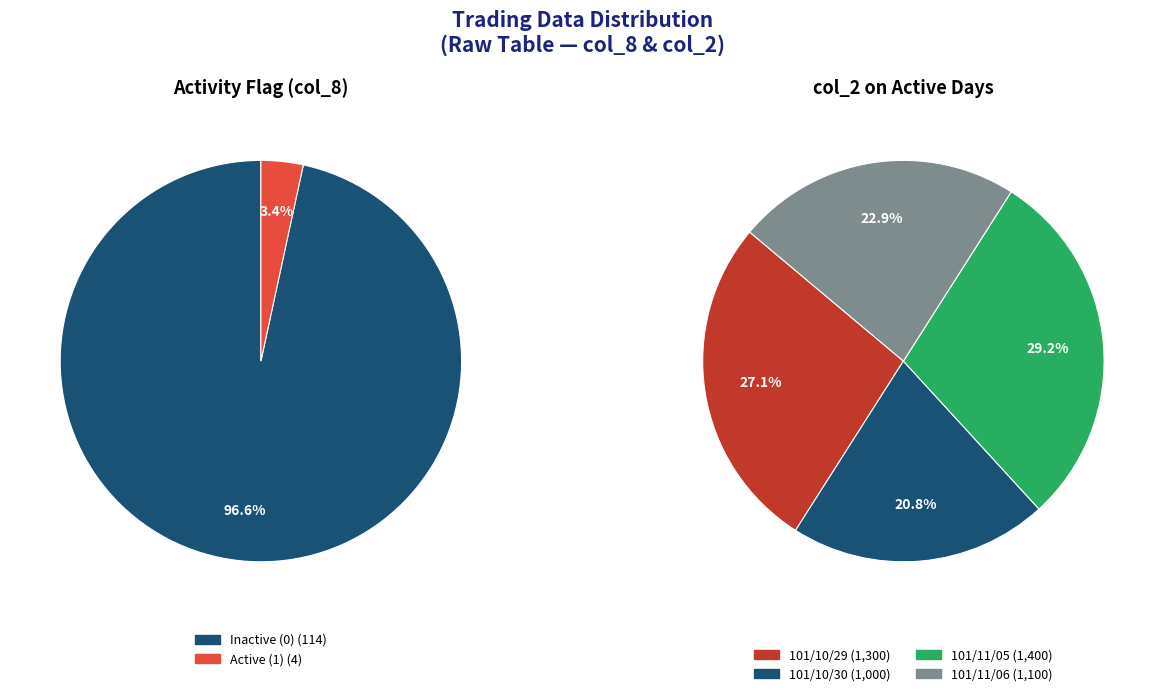

Do 101/11/06 and 101/10/30 together represent more than half of the pie?

No